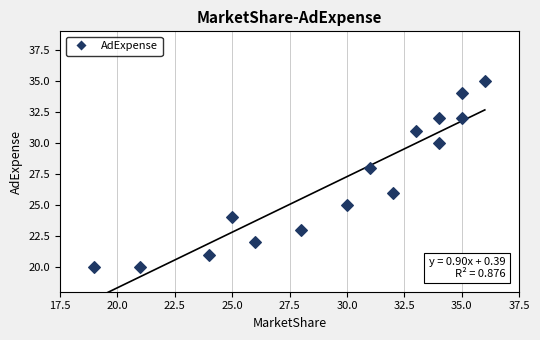

What is the range of Y values (max minus min)?

15